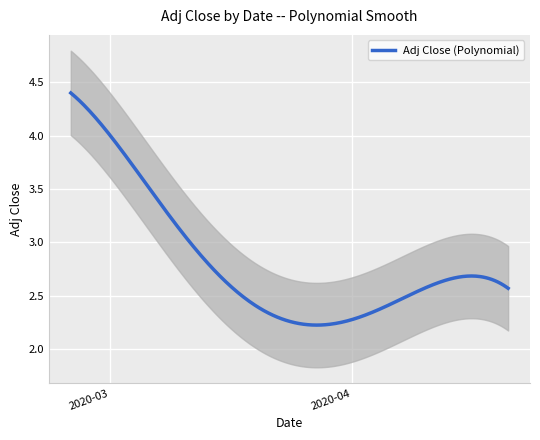

Rank the categories by value from highest to lowest.

0, 1, 4, 2, 6, 3, 5, 7, 8, 10, 13, 9, 11, 39, 32, 37, 38, 31, 34, 33, 22, 30, 35, 12, 20, 21, 23, 36, 18, 14, 24, 15, 17, 19, 25, 27, 29, 26, 28, 16